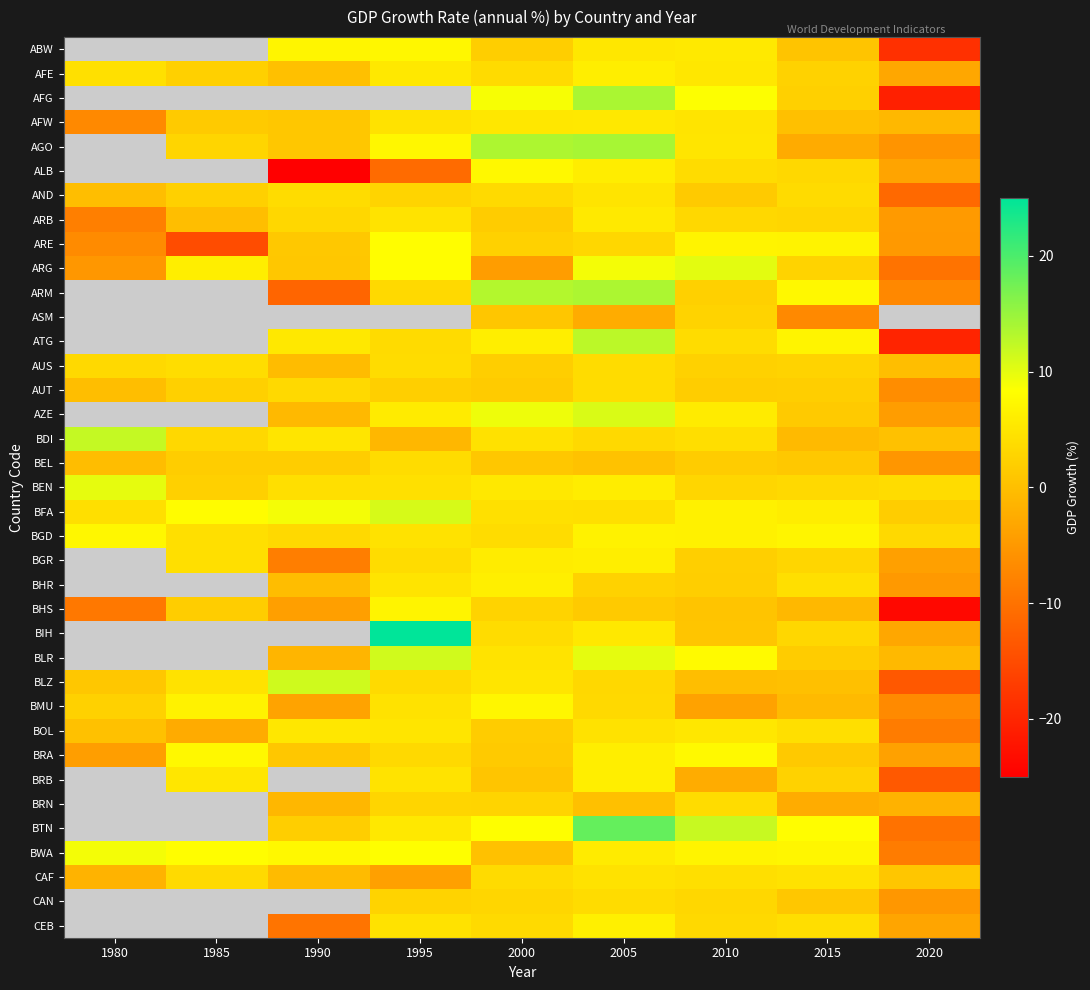

What is the sum of all AUS values?

21.7